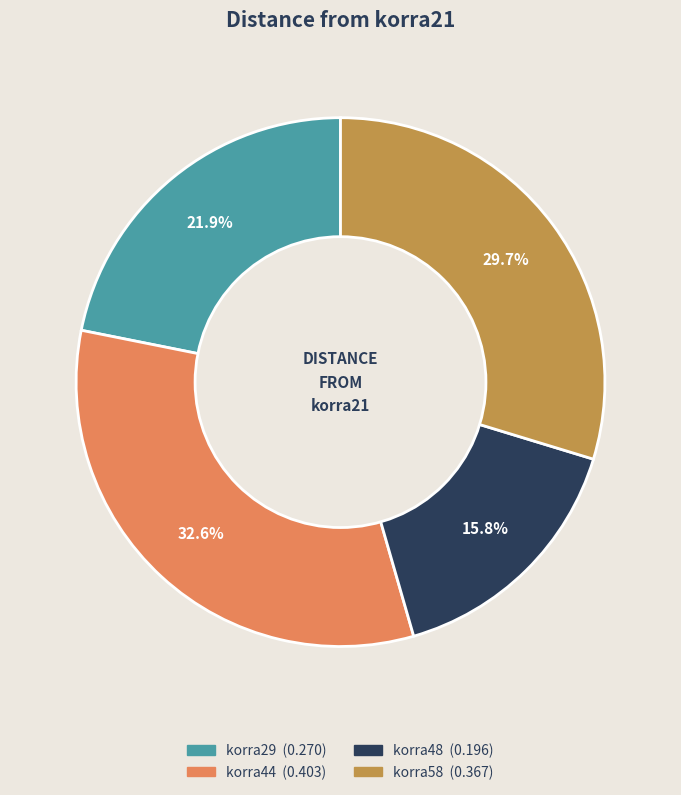

Which category has the smallest portion of the pie?

korra48